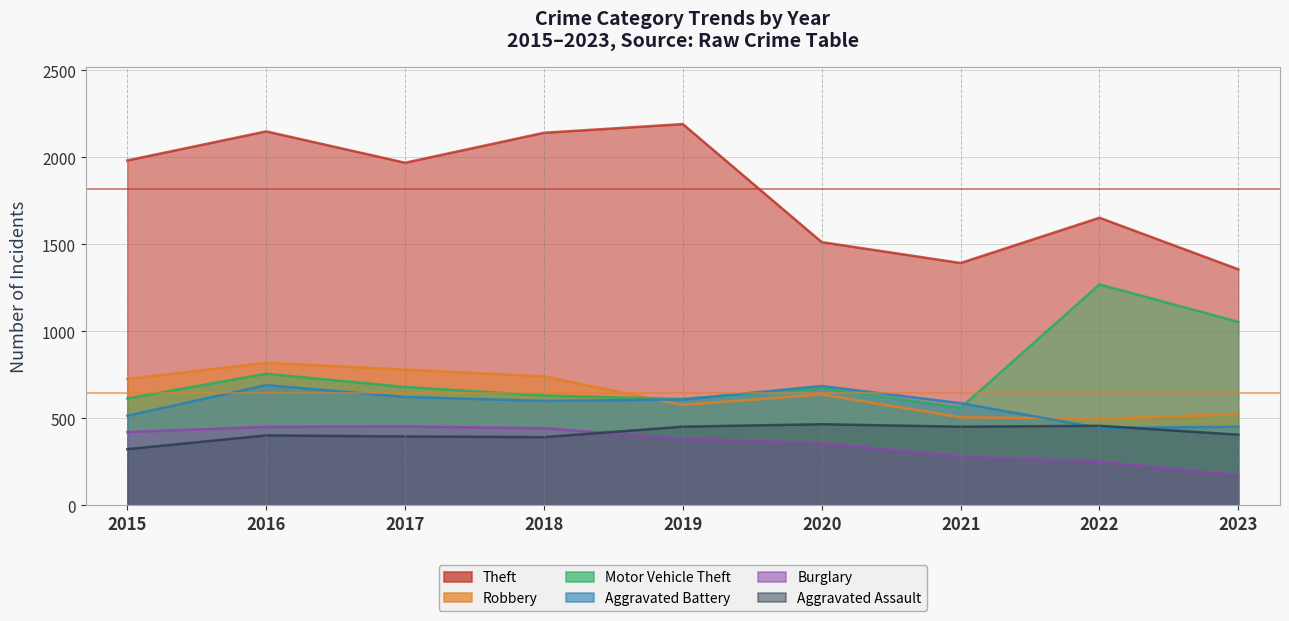

Read the Aggravated Assault value at 2019.

452